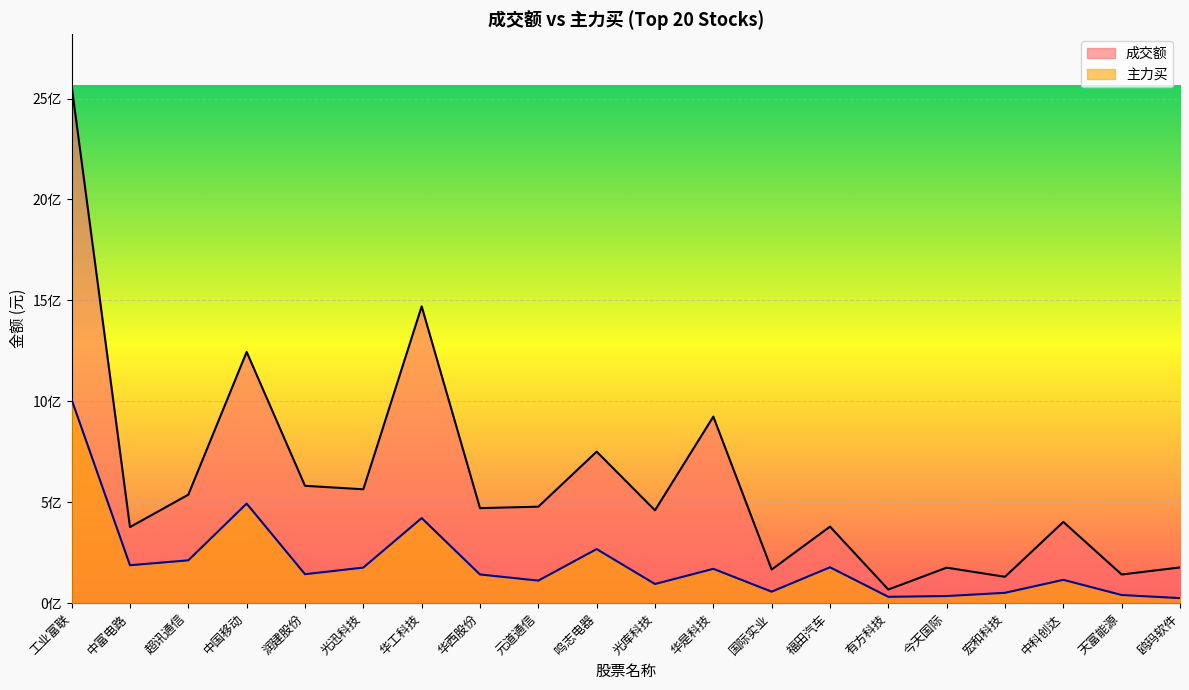

True or false: 成交额 has more than 0 points higher than both neighbors.

True